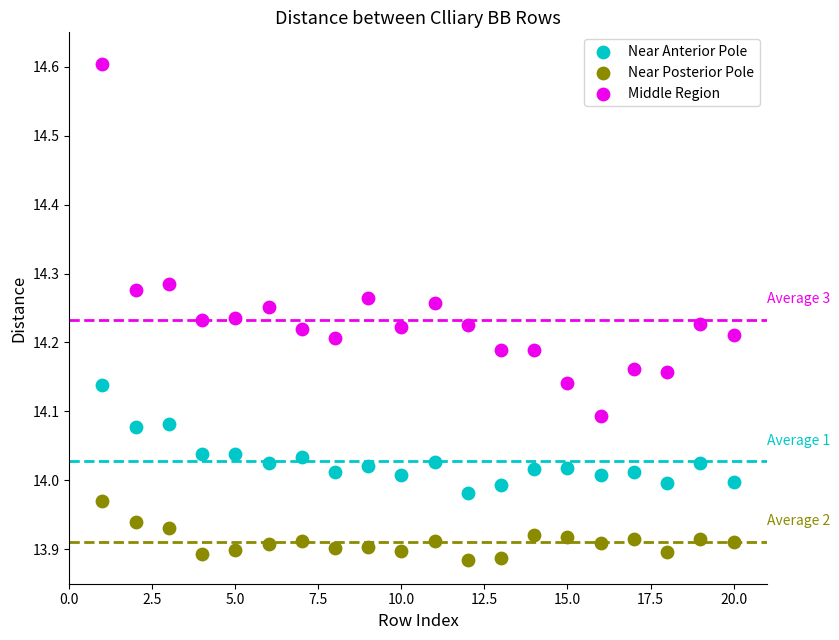

What is the X range (max minus min) for the scatter plot?

19.0